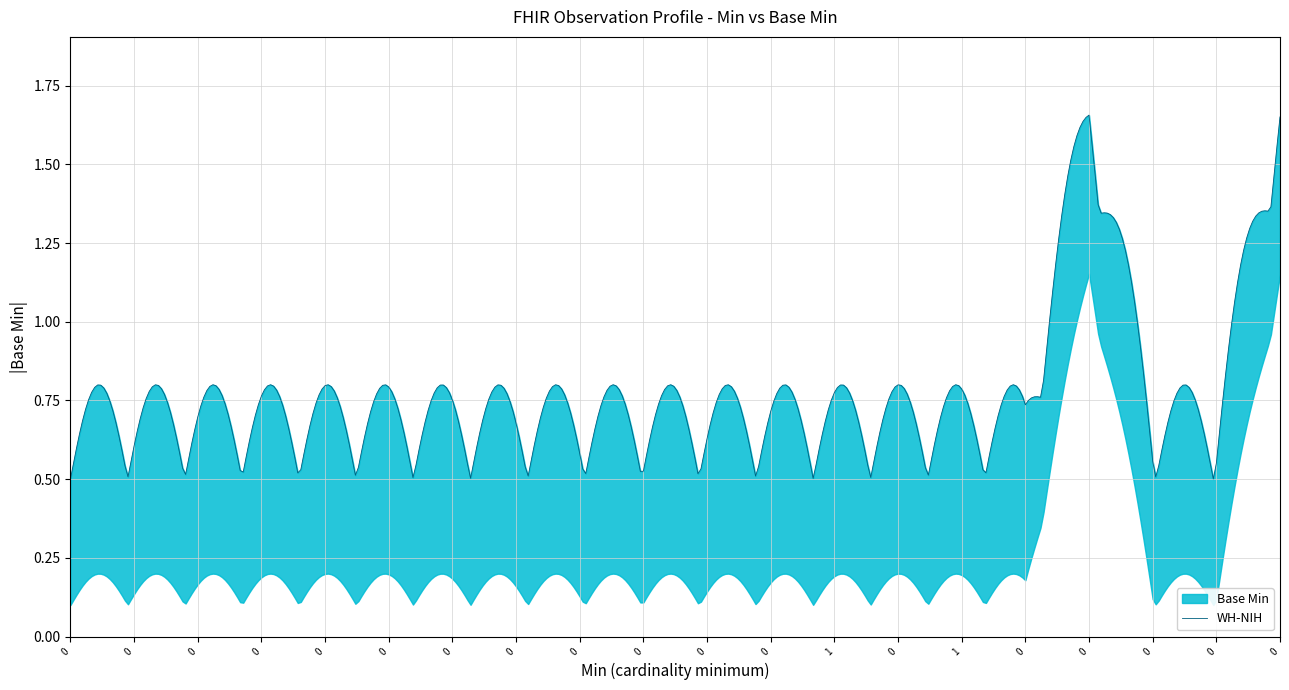

How many lines are shown in the chart?

1